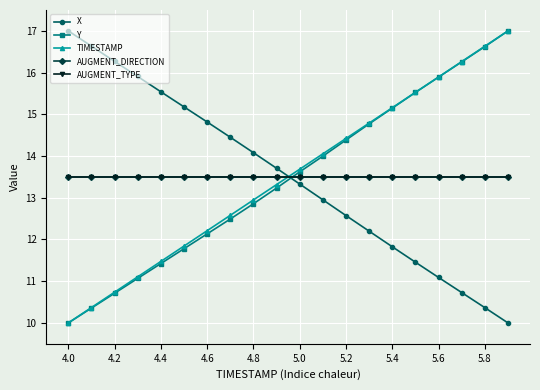

Does the chart have visible grid lines?

Yes